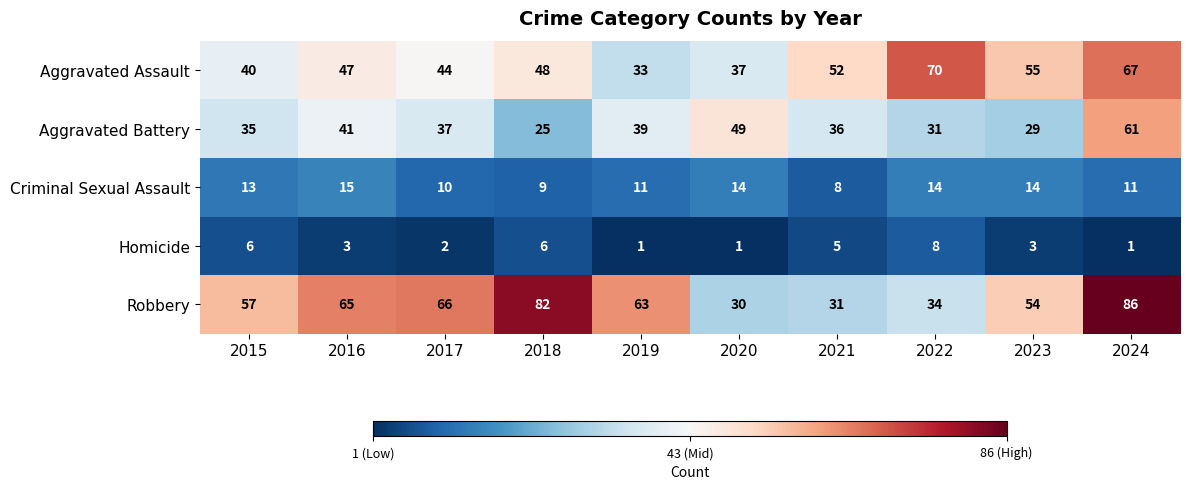

Rank the series by their maximum value, from lowest to highest.

Homicide, Criminal Sexual Assault, Aggravated Battery, Aggravated Assault, Robbery